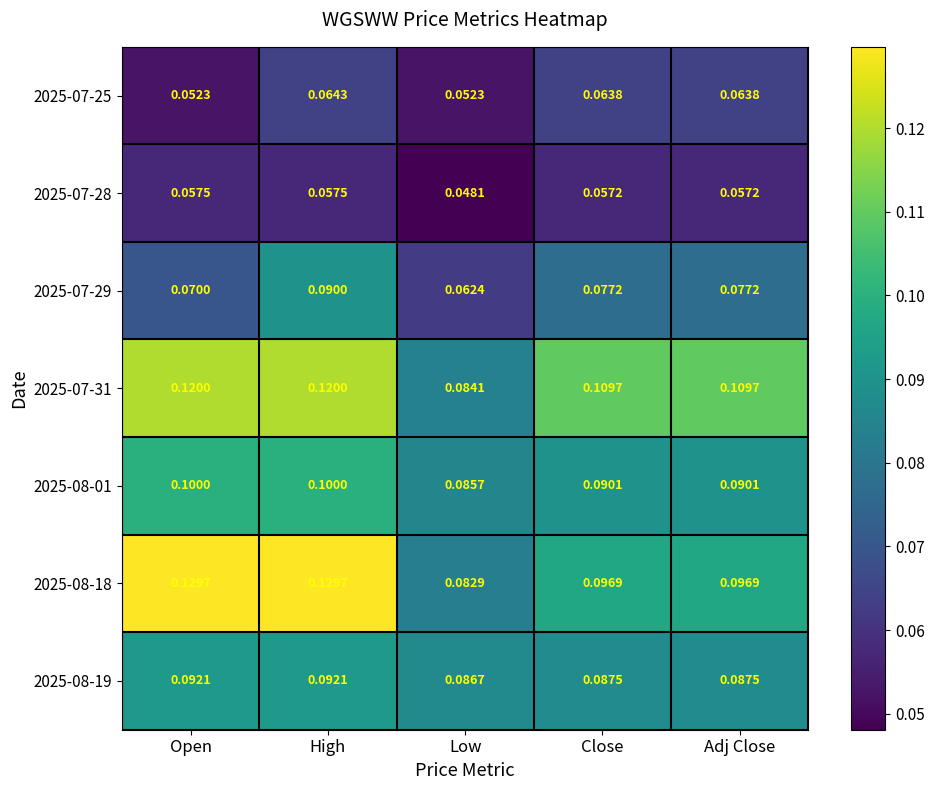

What is the maximum value shown in the chart?

0.1